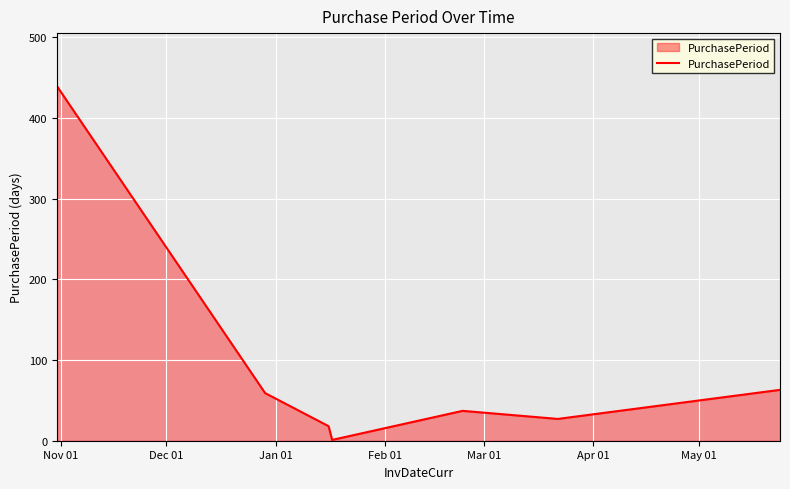

What is the sum of all values?

644